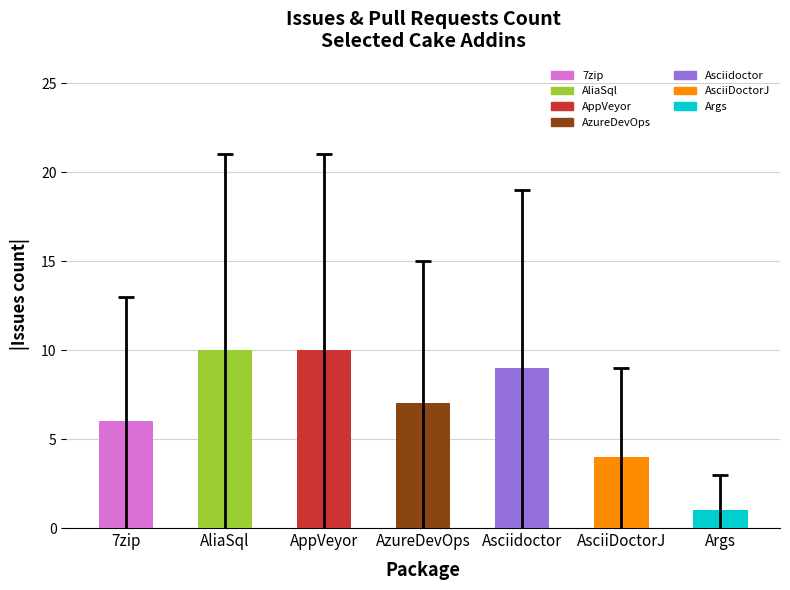

Approximately how many times larger is the value at AliaSql compared to AzureDevOps?

1.4